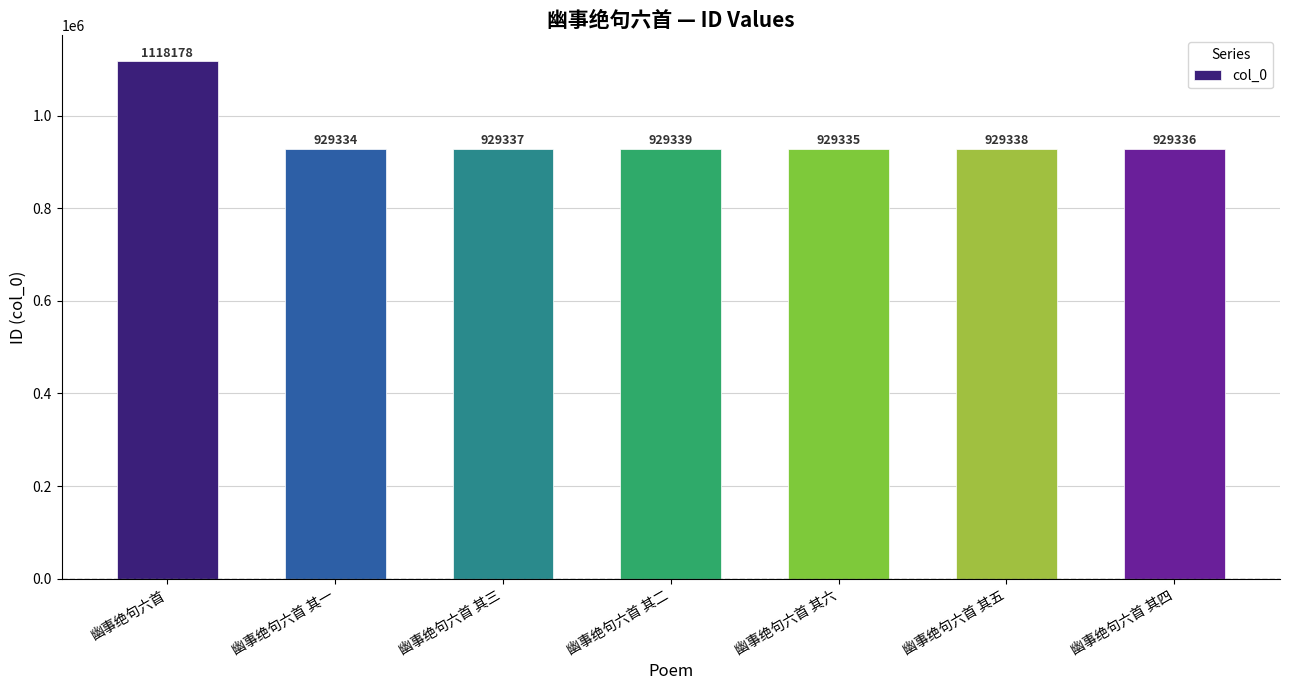

The value at 幽事绝句六首 其五 is 1280071. True or false?

False